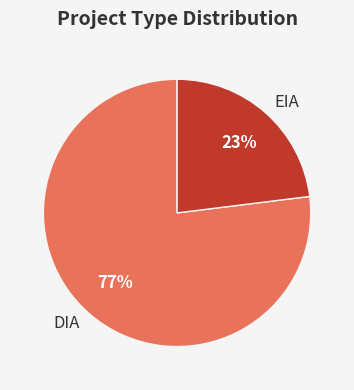

Do DIA and EIA together represent more than half of the pie?

Yes